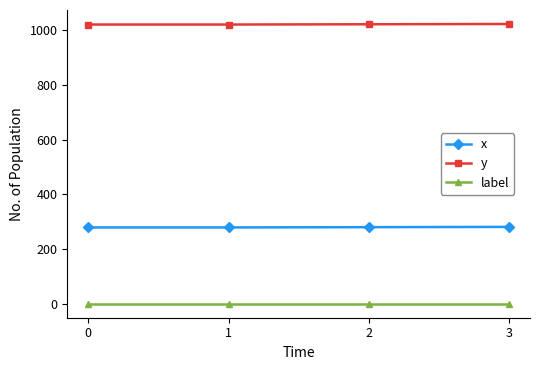

At how many categories does at least one series exceed 589?

4